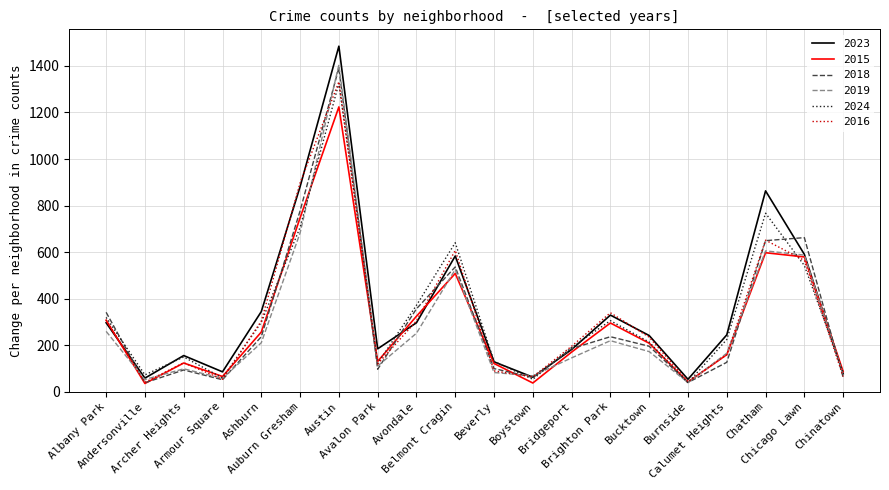

True or false: 2024 has a value of 38 at Burnside.

True